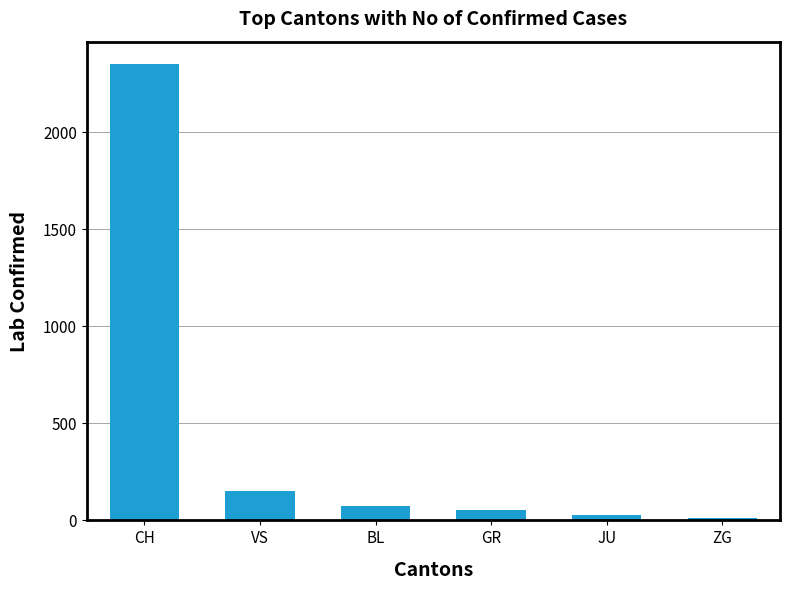

Where does the data first go above 73?

CH